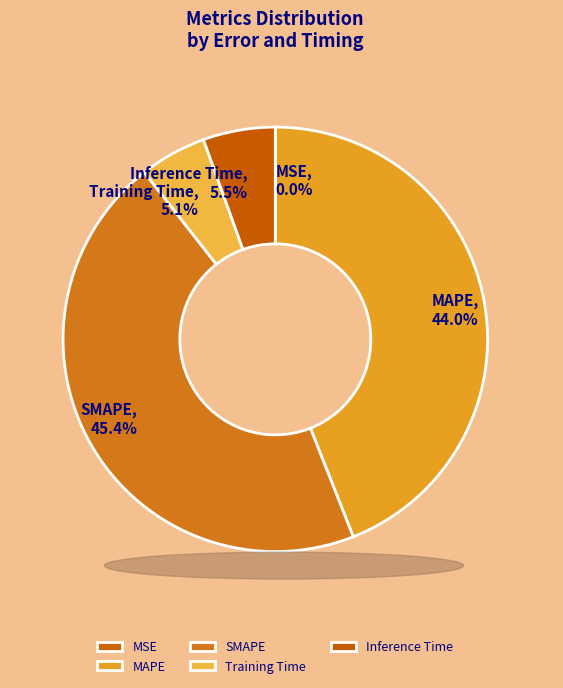

Between MAPE and Training Time, which is larger?

MAPE